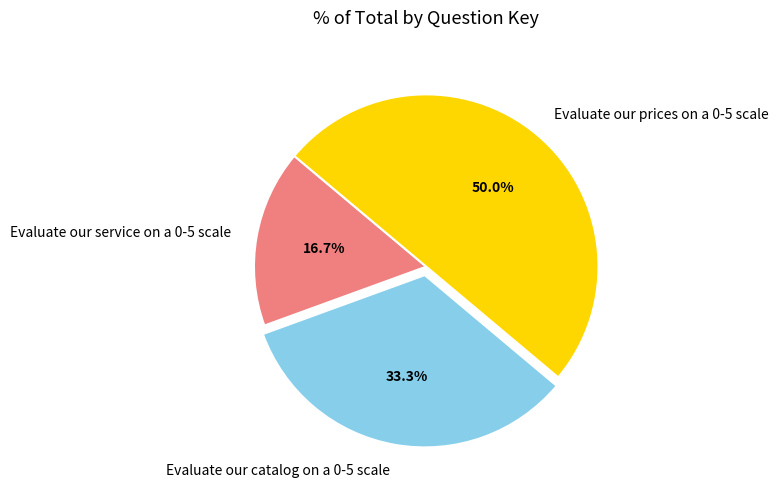

To the nearest percent, what is the difference between the largest and smallest slice percentages?

33%